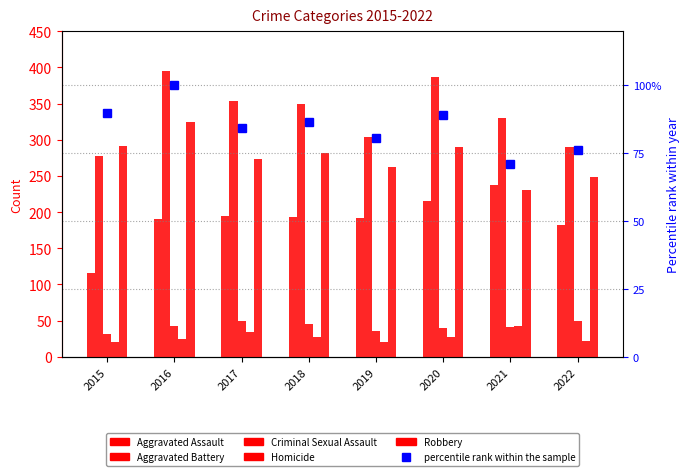

What is the sum of all percentile rank within the sample values?

677.8